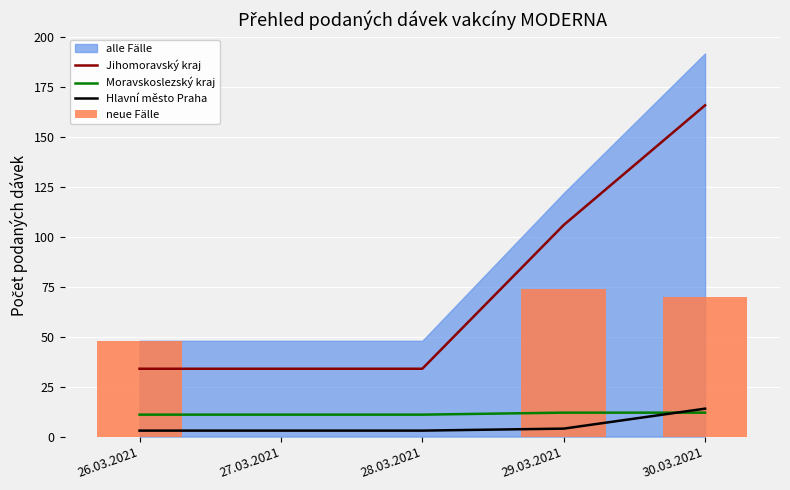

Which has a higher value, 29.03.2021 or 26.03.2021?

29.03.2021